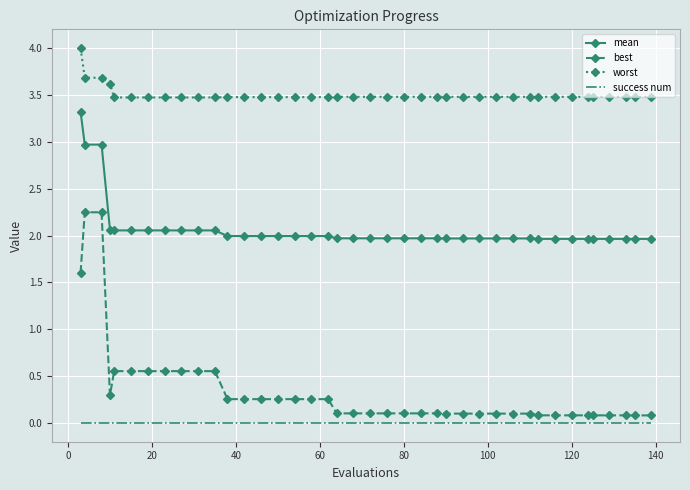

List the series in order of their peak value, lowest first.

success num, best, mean, worst